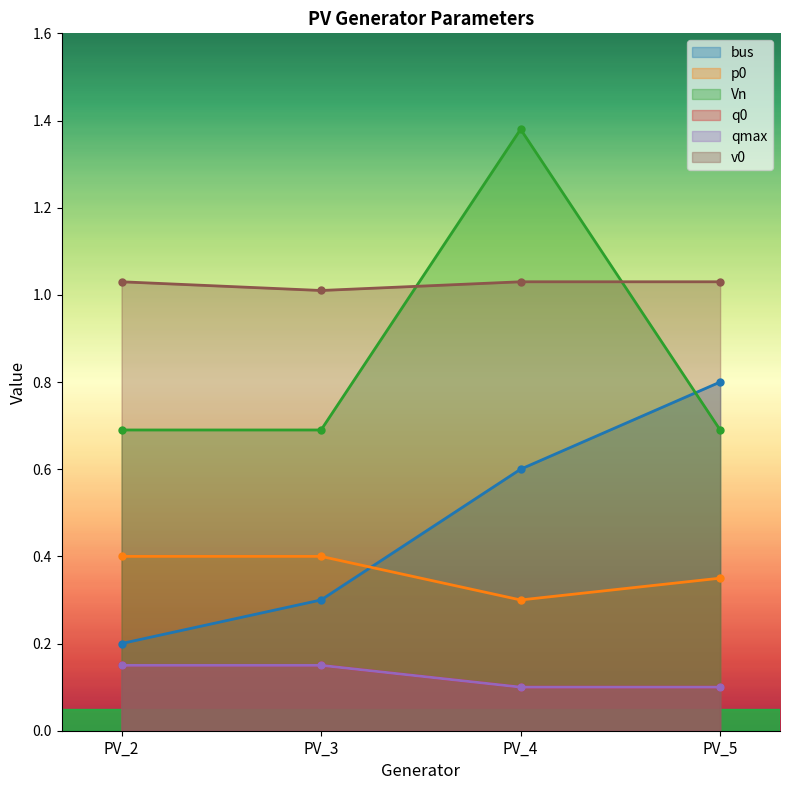

What is the minimum value shown in the chart?

0.1